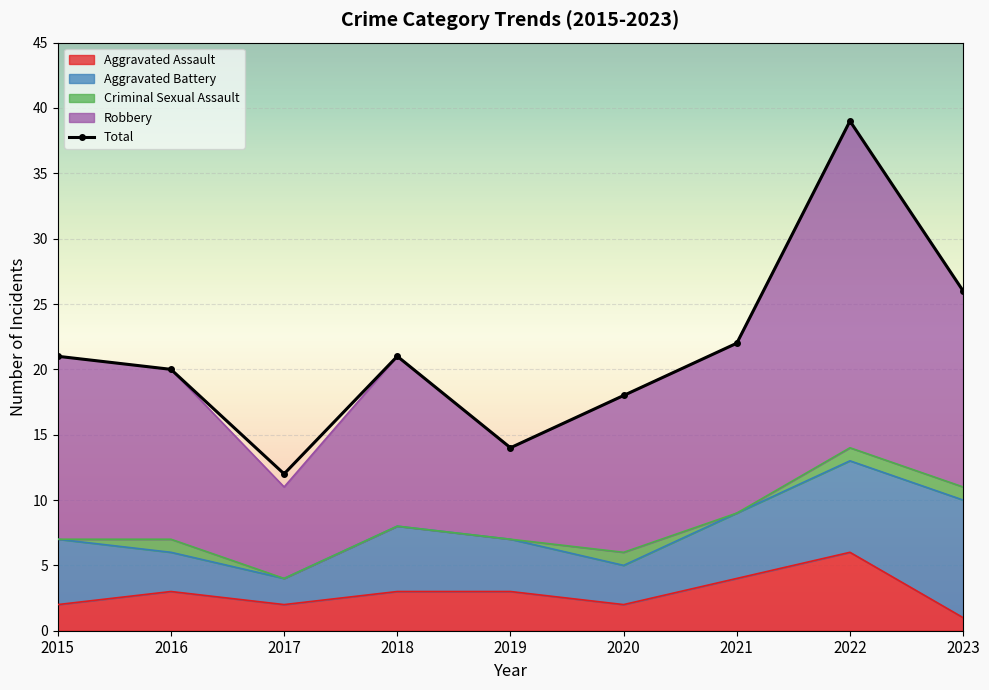

Between 2018 and 2016, which is larger?

2018